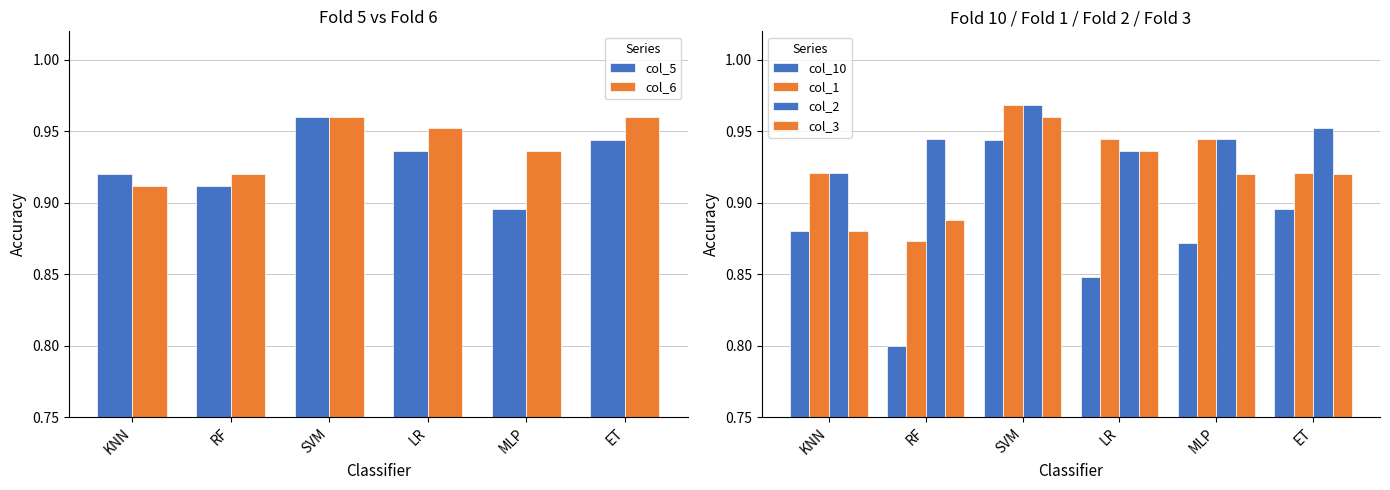

What are all the series names shown in the legend?

col_5, col_6, col_10, col_1, col_2, col_3